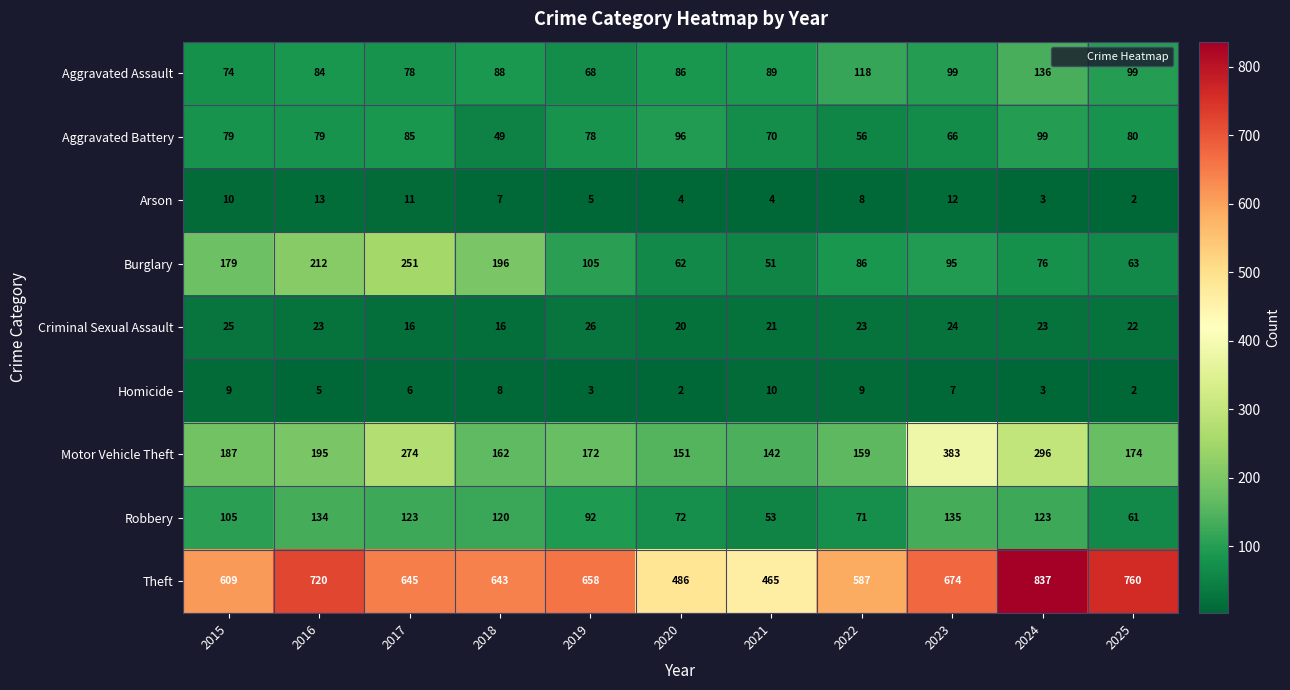

At how many categories does at least one series exceed 456?

11